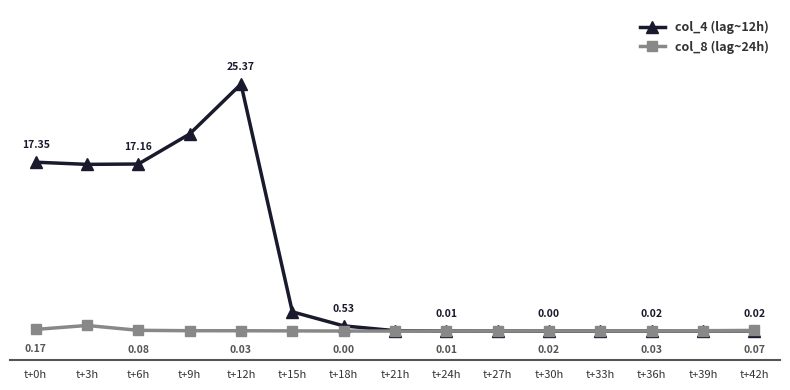

Where is the first local maximum for col_4 (lag~12h)?

t+12h